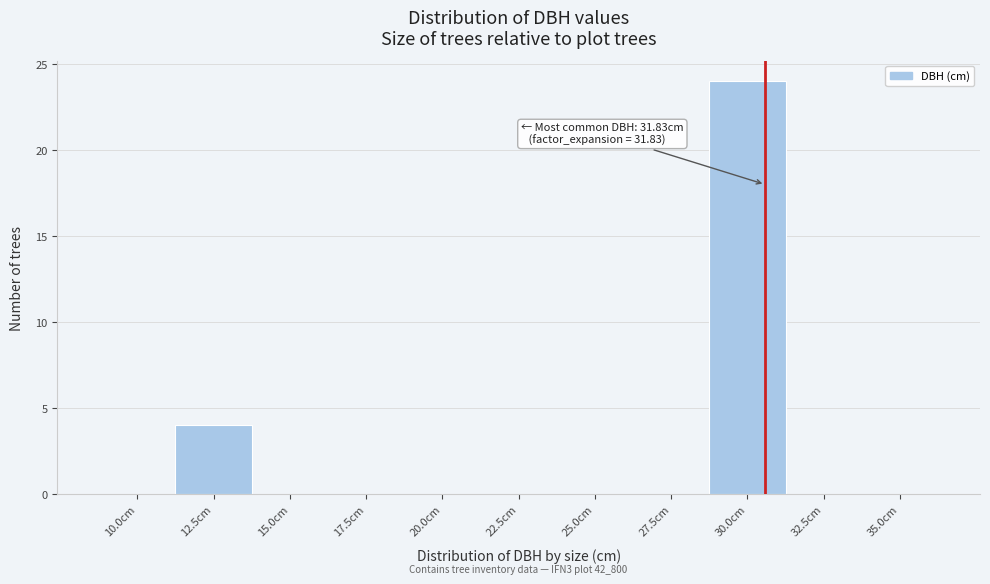

Reading left to right, what are all the values shown in this chart?

10.0cm=0	12.5cm=4	15.0cm=0	17.5cm=0	20.0cm=0	22.5cm=0	25.0cm=0	27.5cm=0	30.0cm=24	32.5cm=0	35.0cm=0